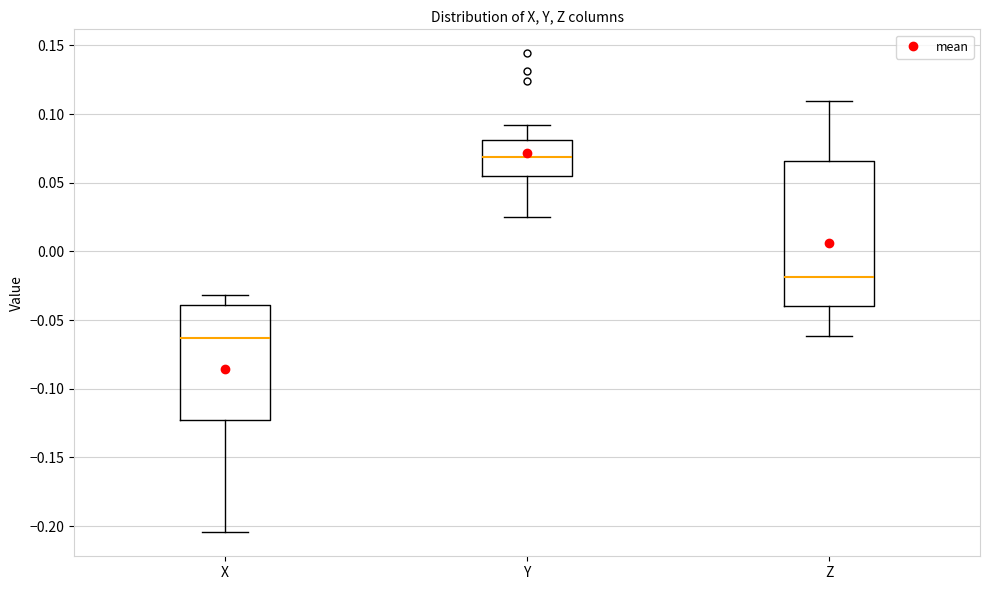

Reading left to right, transcribe this box plot: for each box, give where its median line is, the range the box spans, and where its two whiskers end, as read against the y-axis. The values are not printed on the chart, so give them approximately, as read against the axis.

X: median -0.065, box -0.125 to -0.040, whiskers -0.205 to -0.030
Y: median 0.070, box 0.055 to 0.080, whiskers 0.025 to 0.090
Z: median -0.020, box -0.040 to 0.065, whiskers -0.060 to 0.110